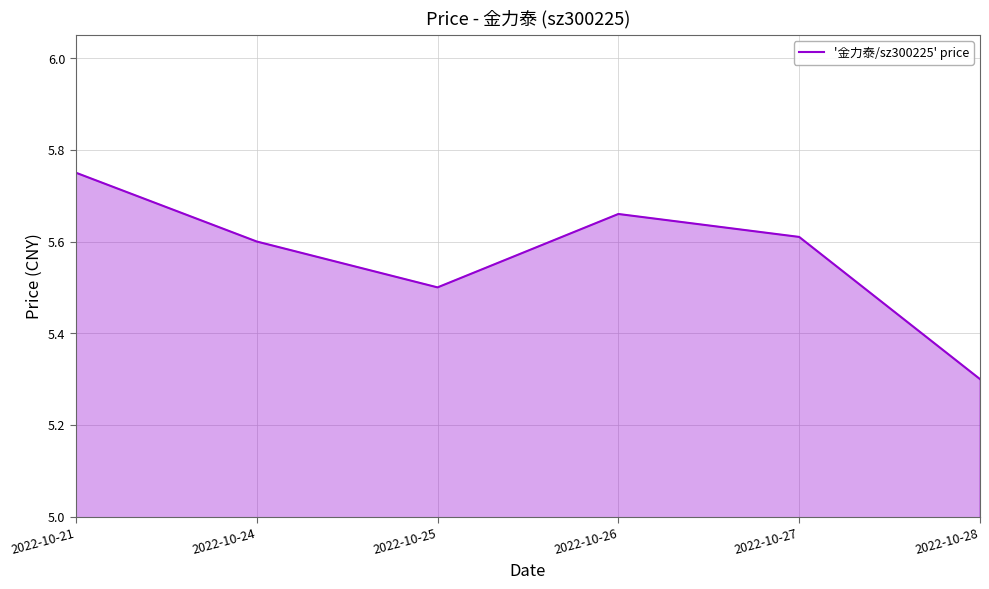

What is the ratio of the value at 2022-10-25 to the value at 2022-10-28?

1.0